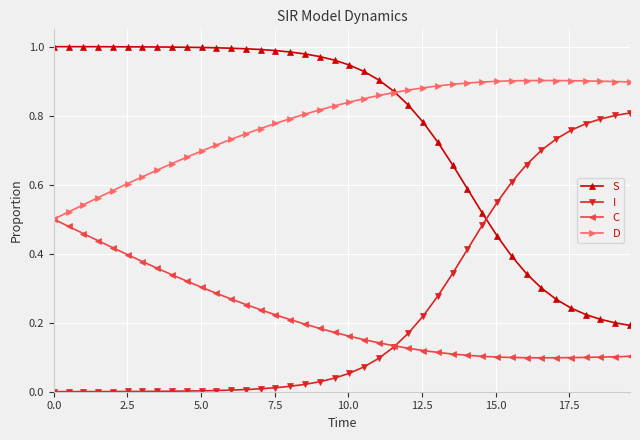

Rank the series by their maximum value, from lowest to highest.

C, I, D, S